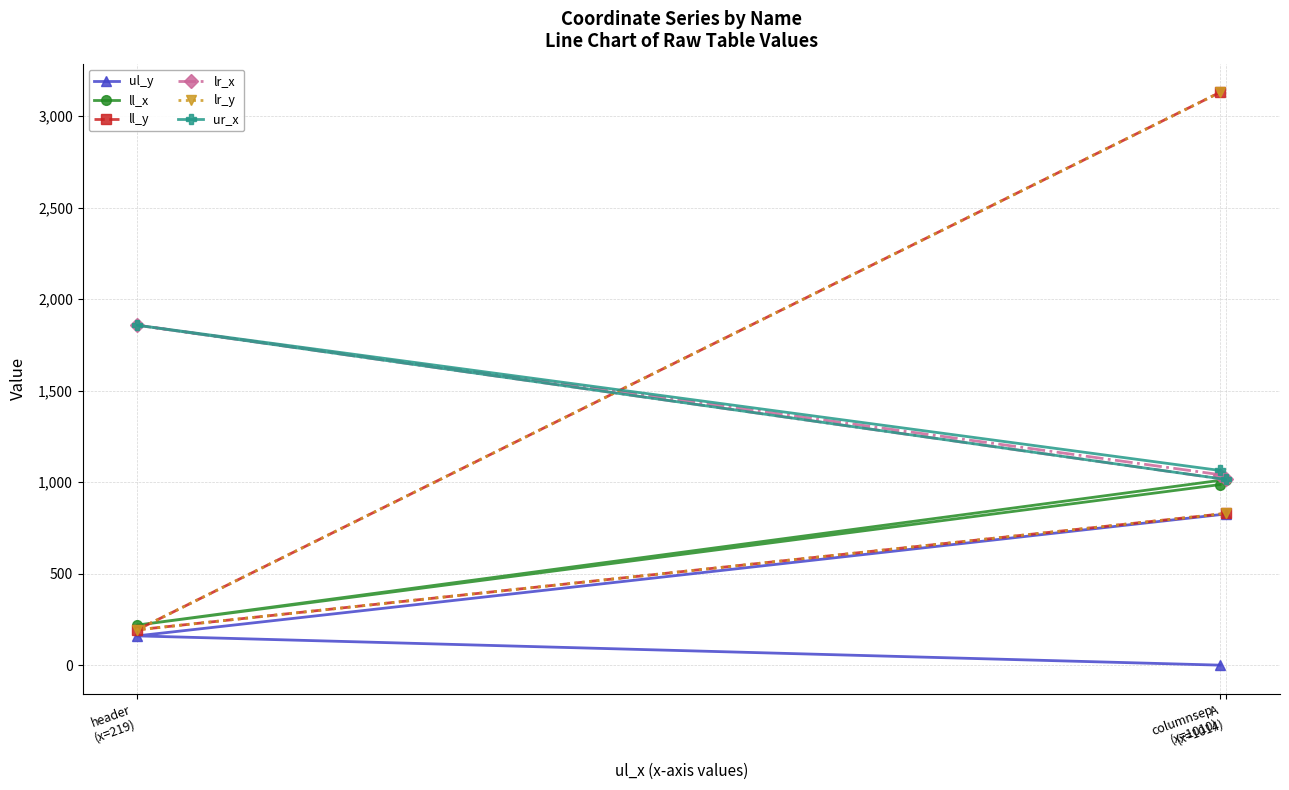

List the labels in order of lr_y value, largest first.

columnsep
(x=1010), A
(x=1014), header
(x=219)